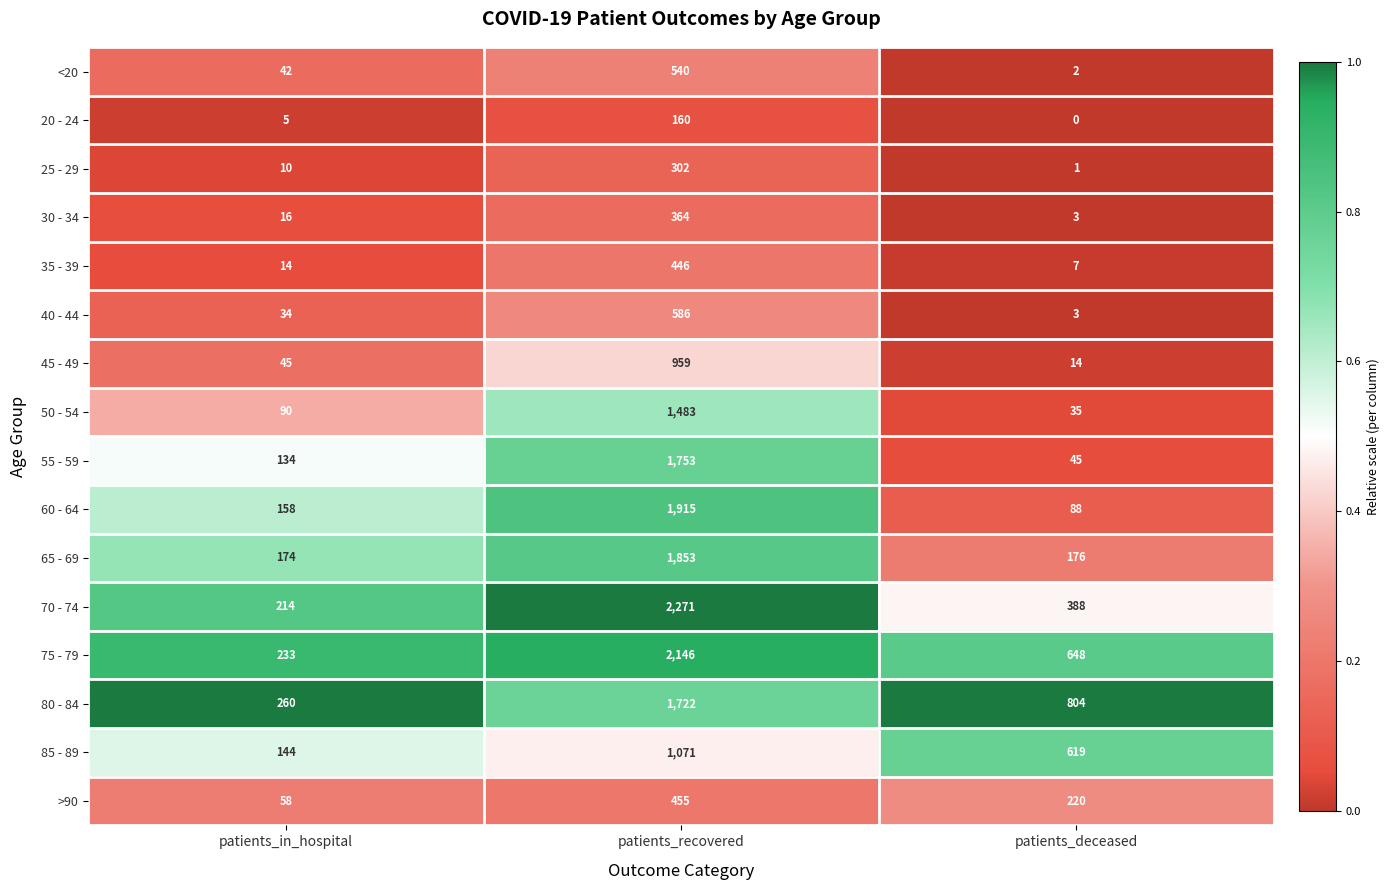

At which category does the chart reach its peak across all series?

patients_recovered